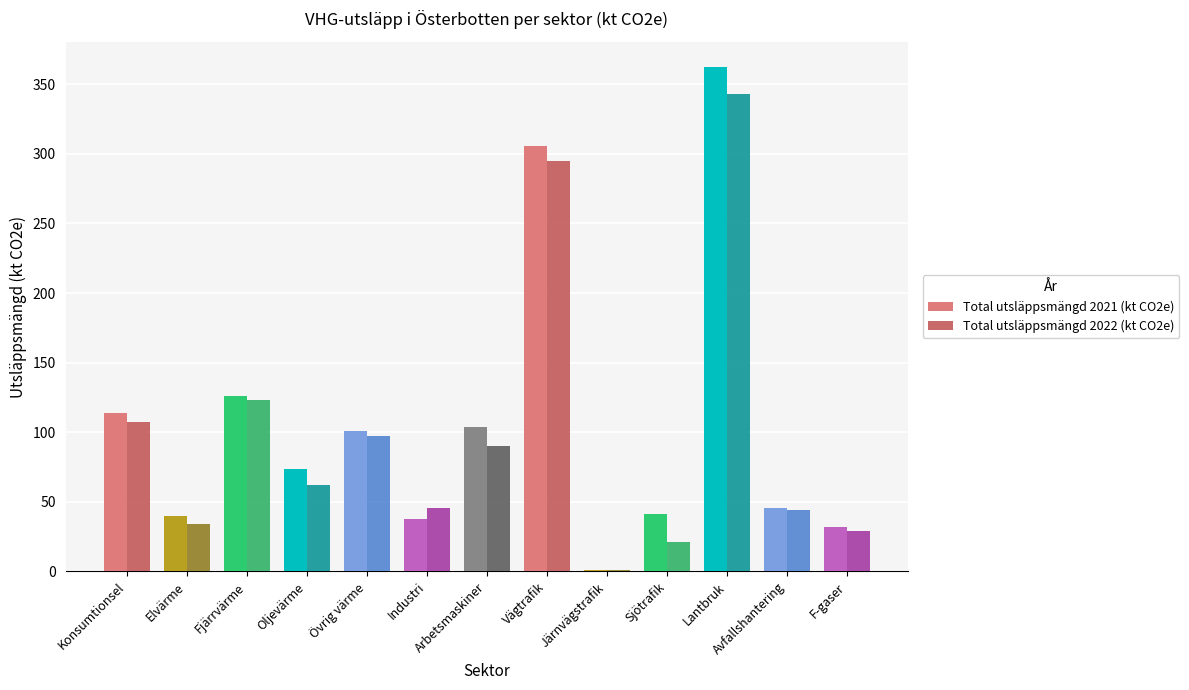

True or false: Total utsläppsmängd 2022 (kt CO2e) has a value of 121.8 at Lantbruk.

False